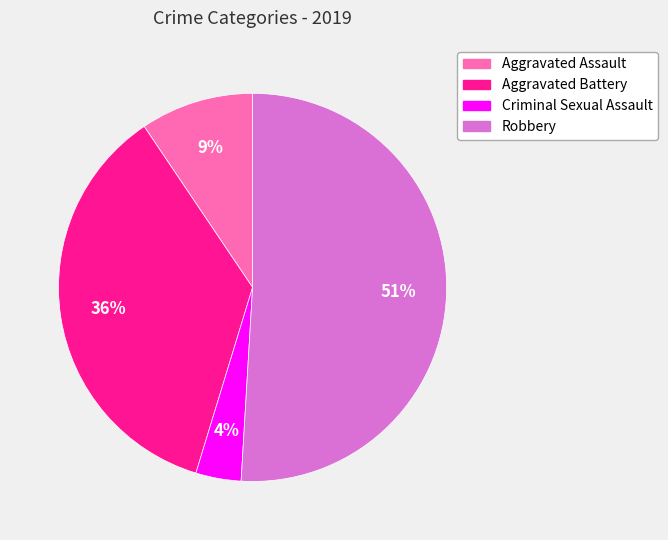

Is there a majority slice in this chart?

Yes